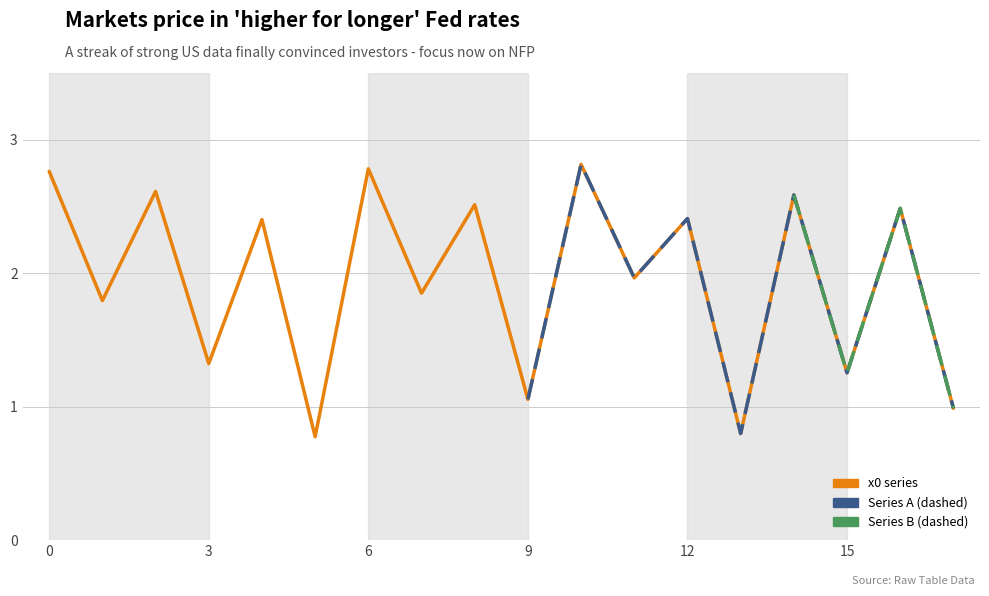

What is the change in value from 0 to 11?

-0.8